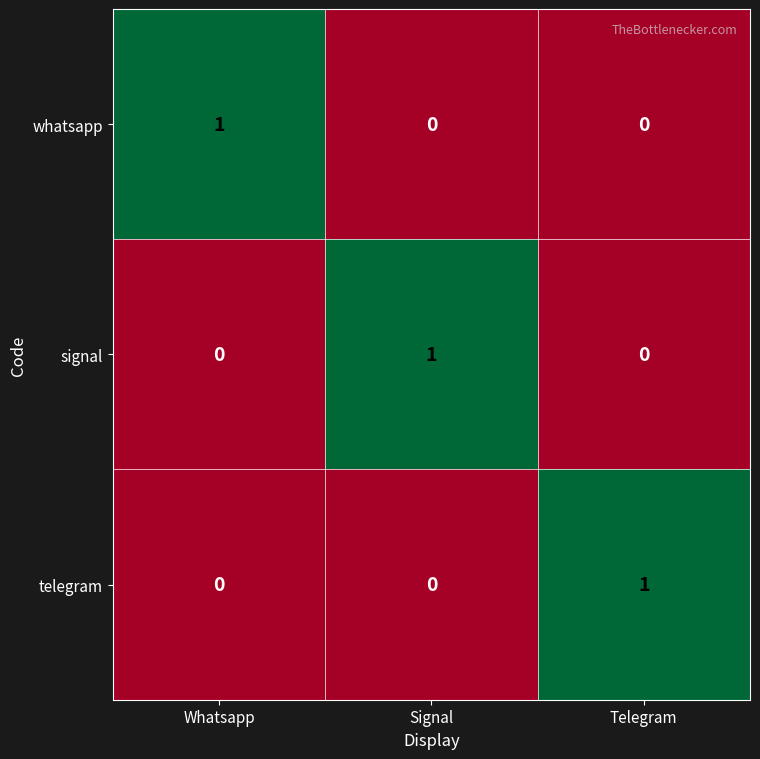

What is the total value across all series at Whatsapp?

1